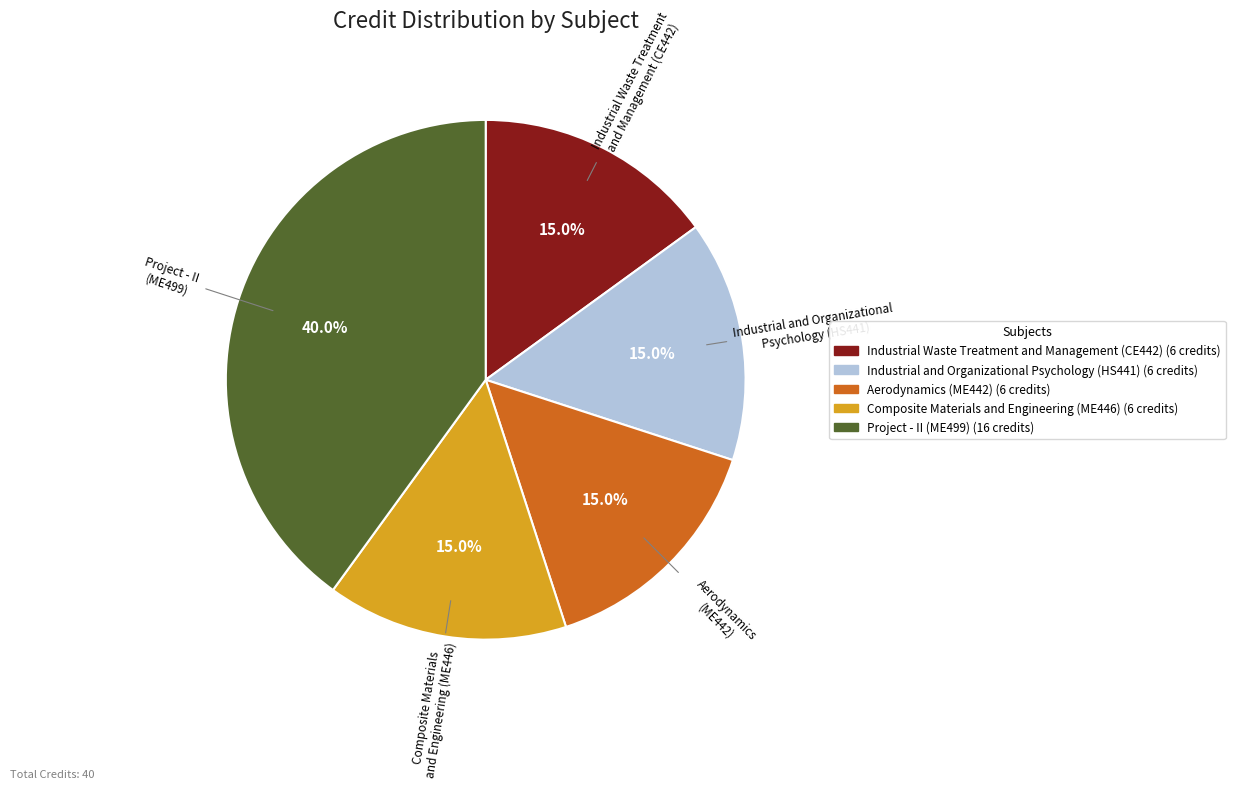

To the nearest percent, what is the difference between the largest and smallest slice percentages?

25%